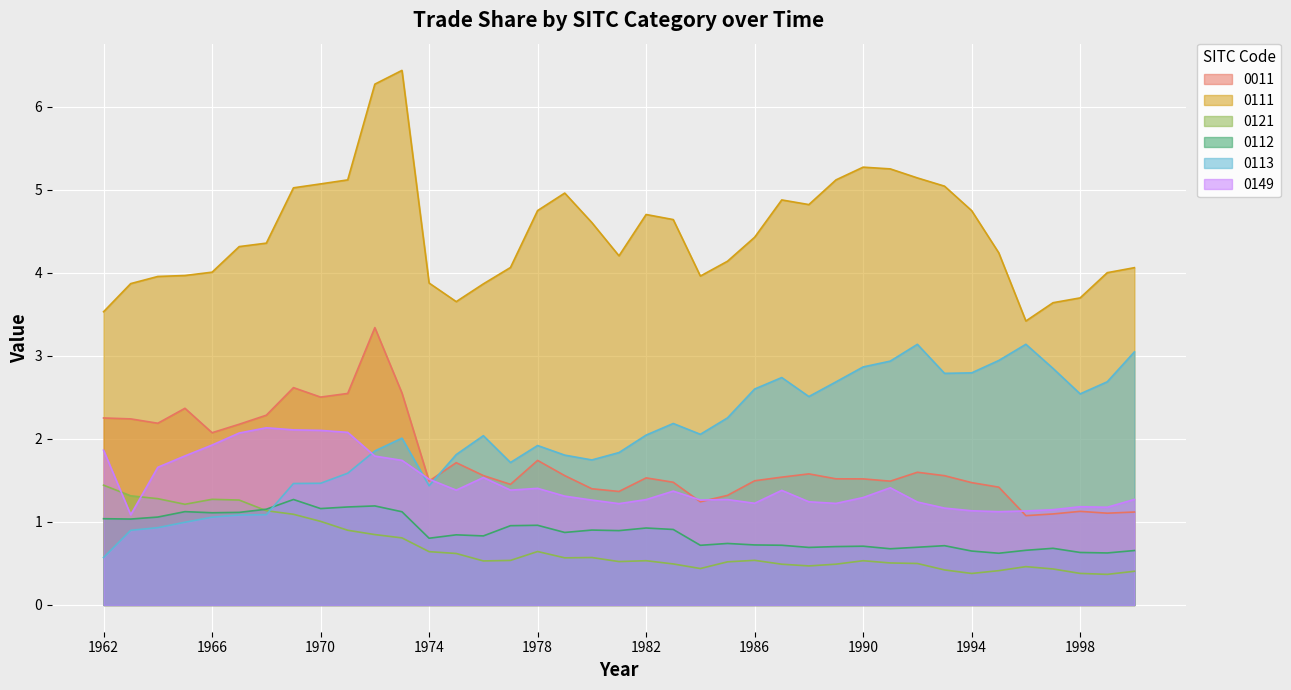

The value of 0121 at 1966 is 2.3. True or false?

False